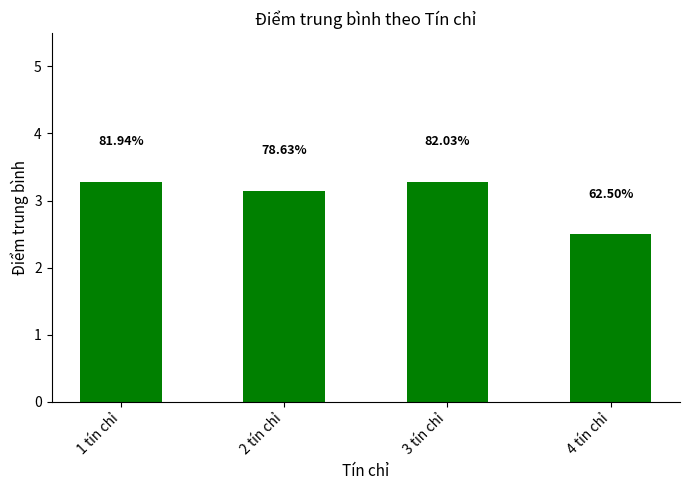

How many bars are there in total?

4